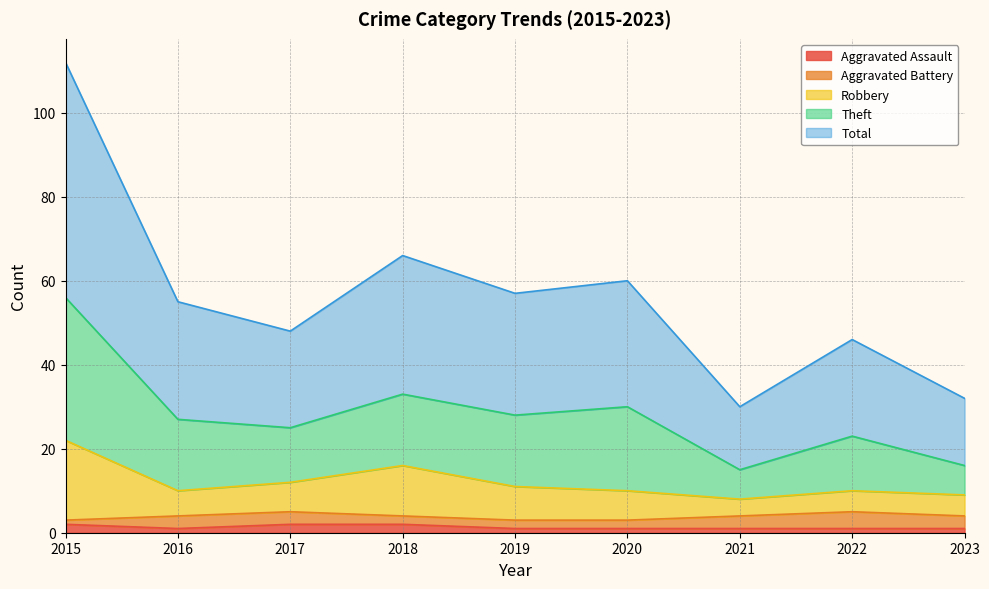

Which series has the largest total across all categories?

Theft